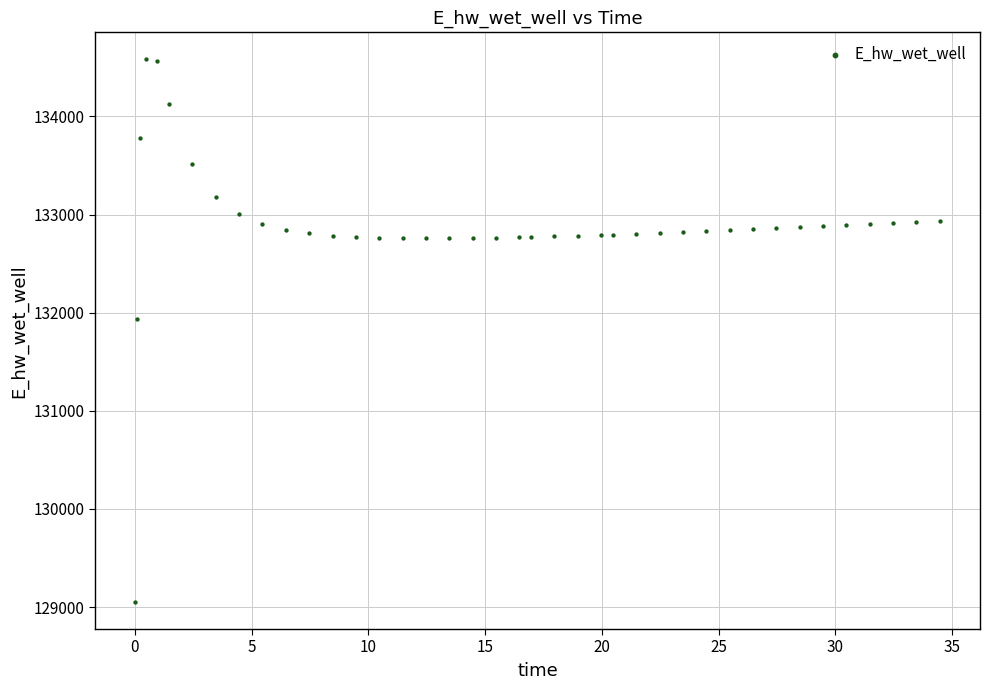

What is the range of Y values (max minus min)?

5528.0